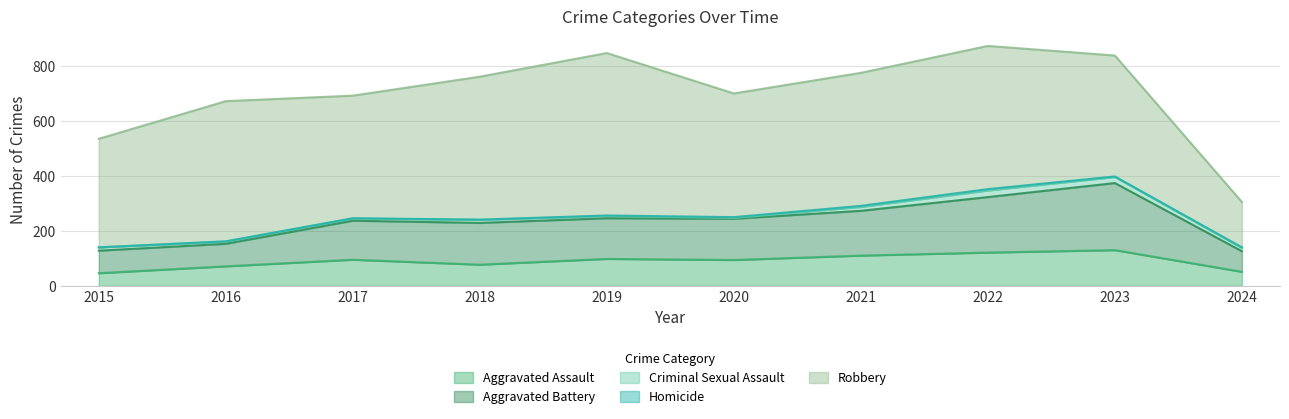

What are all the series names shown in the legend?

Aggravated Assault, Aggravated Battery, Criminal Sexual Assault, Homicide, Robbery